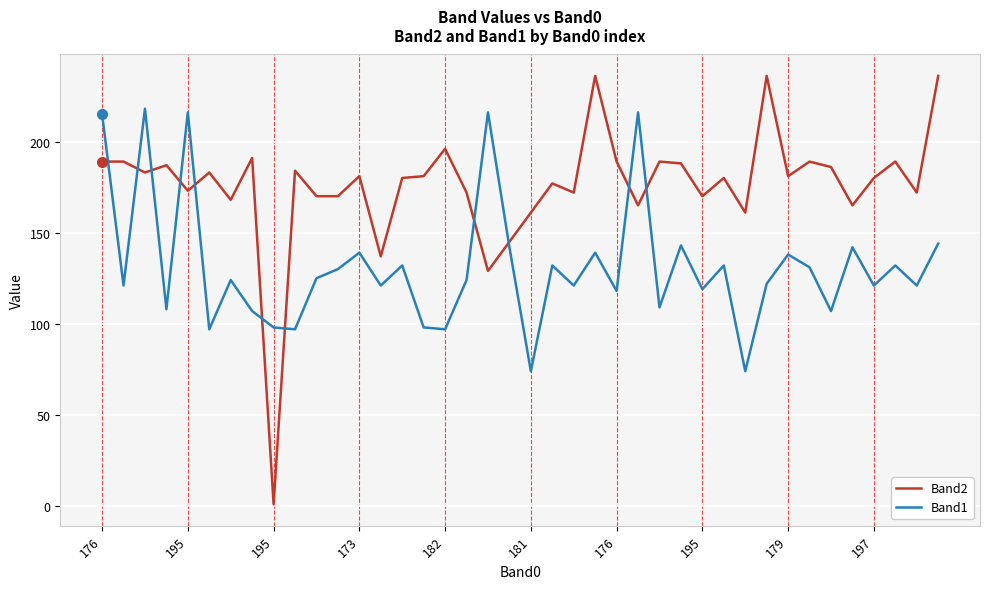

List the series in order of their overall mean, lowest first.

Band1, Band2